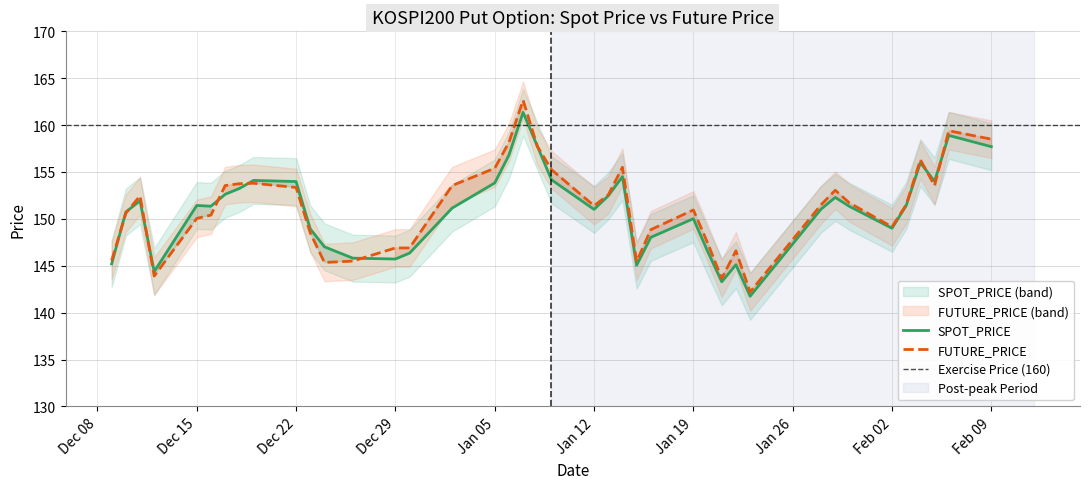

Where is the first local minimum for SPOT_PRICE?

2008-12-12